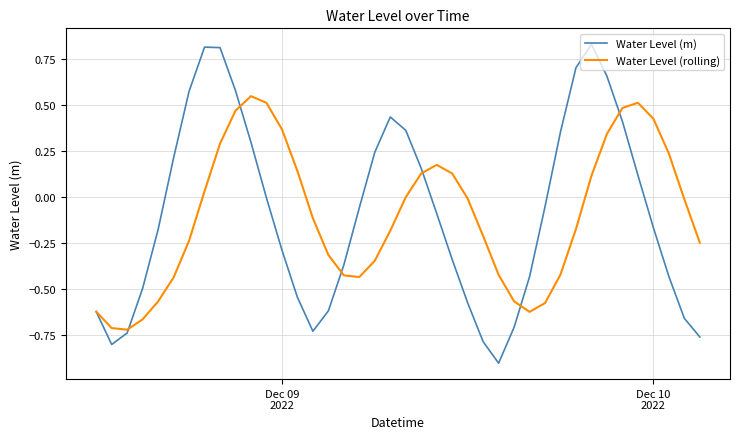

Rank the series by their maximum value, from lowest to highest.

Water Level (rolling), Water Level (m)